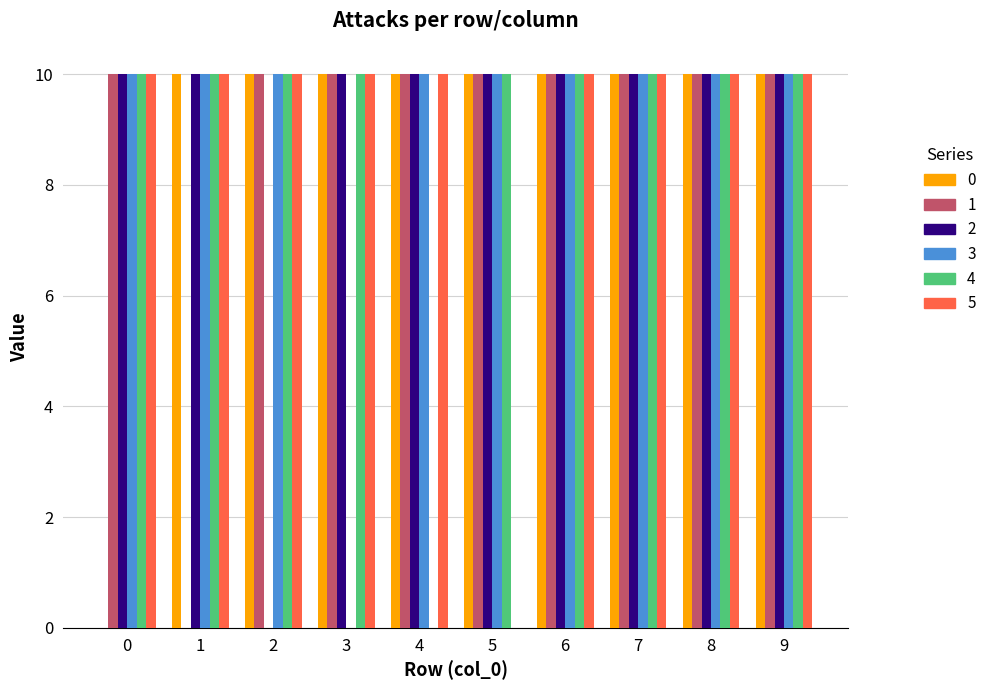

Reading left to right, list all the values displayed in this chart.

0: 0=0	1=10	2=10	3=10	4=10	5=10	6=10	7=10	8=10	9=10
1: 0=10	1=0	2=10	3=10	4=10	5=10	6=10	7=10	8=10	9=10
2: 0=10	1=10	2=0	3=10	4=10	5=10	6=10	7=10	8=10	9=10
3: 0=10	1=10	2=10	3=0	4=10	5=10	6=10	7=10	8=10	9=10
4: 0=10	1=10	2=10	3=10	4=0	5=10	6=10	7=10	8=10	9=10
5: 0=10	1=10	2=10	3=10	4=10	5=0	6=10	7=10	8=10	9=10